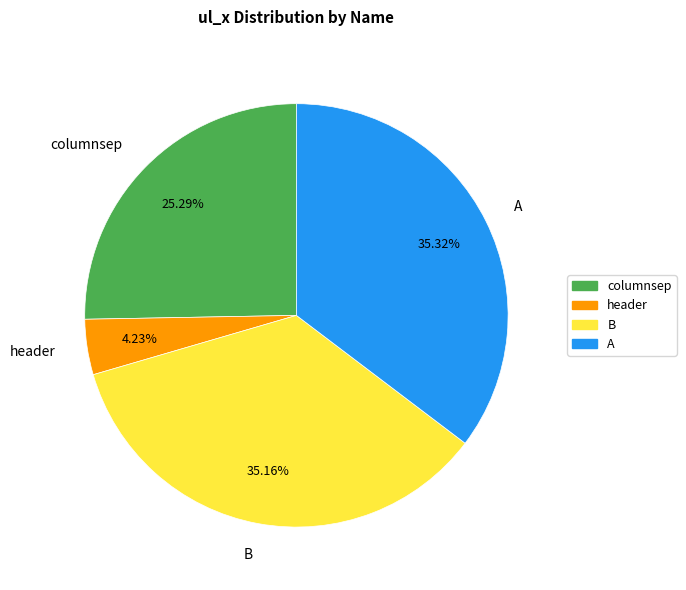

Which category has the smallest portion of the pie?

header